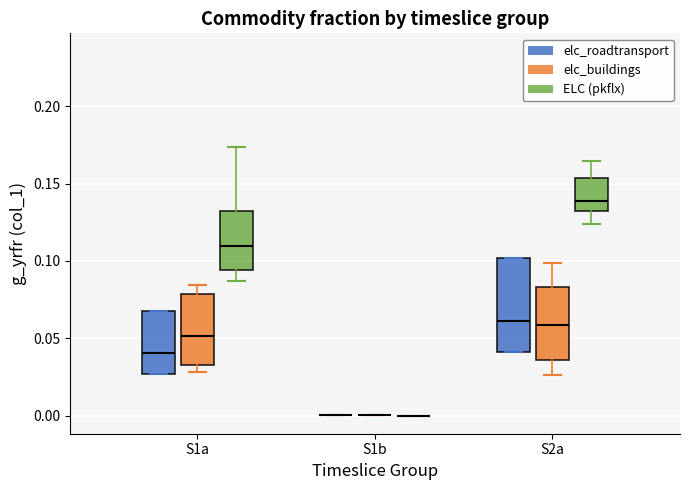

Reading left to right, transcribe this box plot: for each box, give where its median line is, the range the box spans, and where its two whiskers end, as read against the y-axis. The values are not printed on the chart, so give them approximately, as read against the axis.

S1a (elc_roadtransport): median 0.040, box 0.025 to 0.070, whiskers 0.025 to 0.070
S1a (elc_buildings): median 0.050, box 0.035 to 0.080, whiskers 0.030 to 0.085
S1a (ELC (pkflx)): median 0.110, box 0.095 to 0.130, whiskers 0.085 to 0.175
S1b (elc_roadtransport): box collapsed to a line at 0.000, whiskers 0.000 to 0.000
S1b (elc_buildings): box collapsed to a line at 0.000, whiskers 0.000 to 0.000
S1b (ELC (pkflx)): box collapsed to a line at 0.000, whiskers 0.000 to 0.000
S2a (elc_roadtransport): median 0.060, box 0.040 to 0.100, whiskers 0.040 to 0.100
S2a (elc_buildings): median 0.060, box 0.035 to 0.085, whiskers 0.025 to 0.100
S2a (ELC (pkflx)): median 0.140, box 0.130 to 0.155, whiskers 0.125 to 0.165